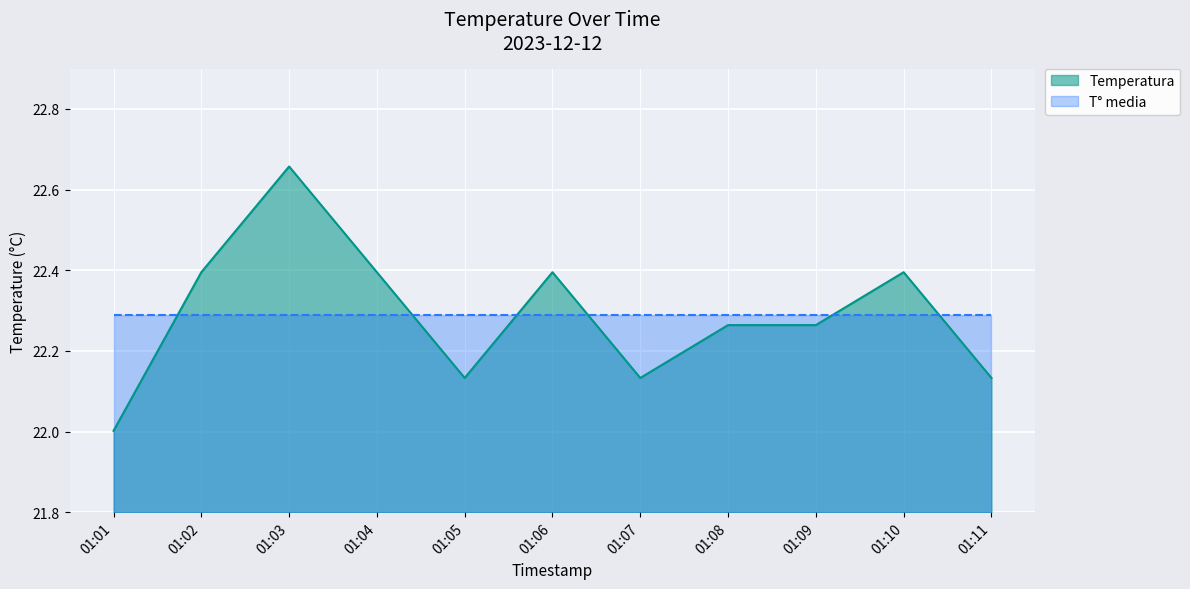

Which label corresponds to the smallest value in the chart?

01:01